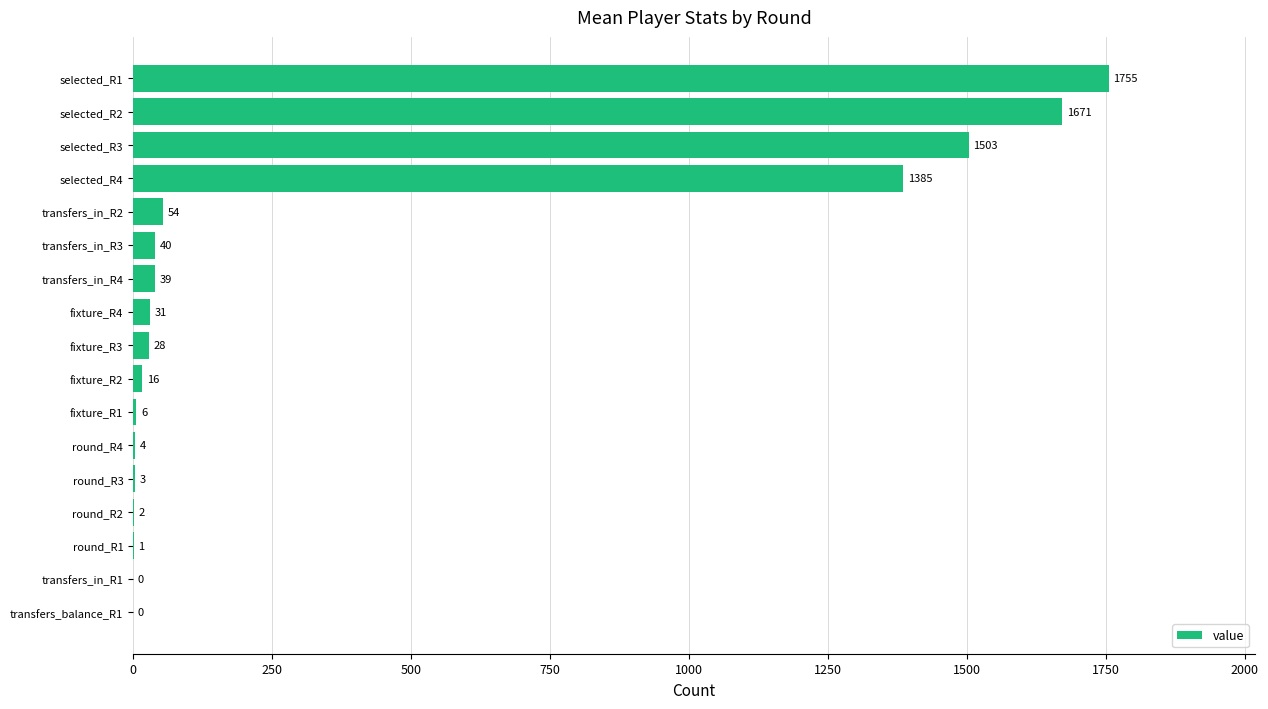

Are the bars horizontal?

Yes